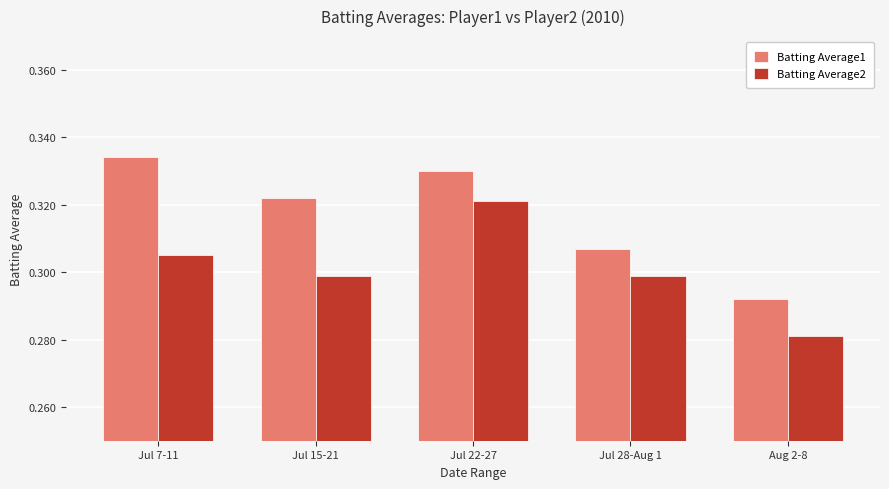

The value of Batting Average2 at Jul 22-27 is 0.2. True or false?

False